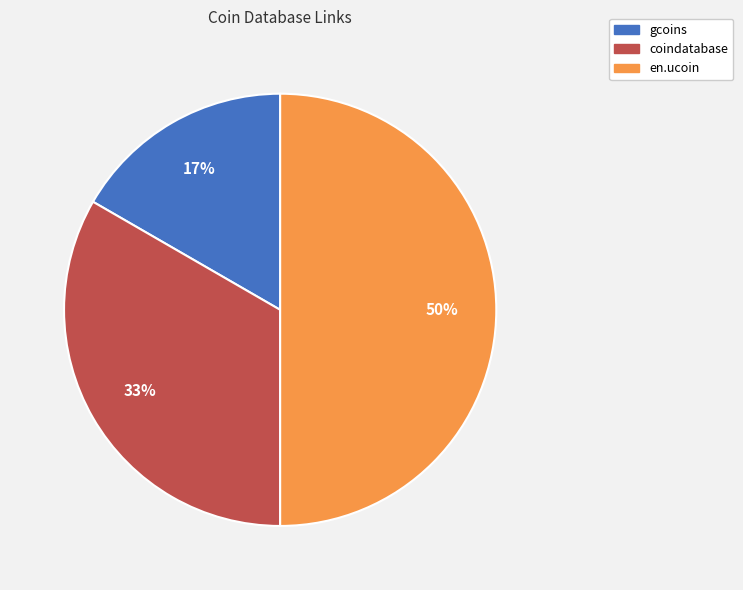

Does coindatabase account for over 50% of the chart?

No